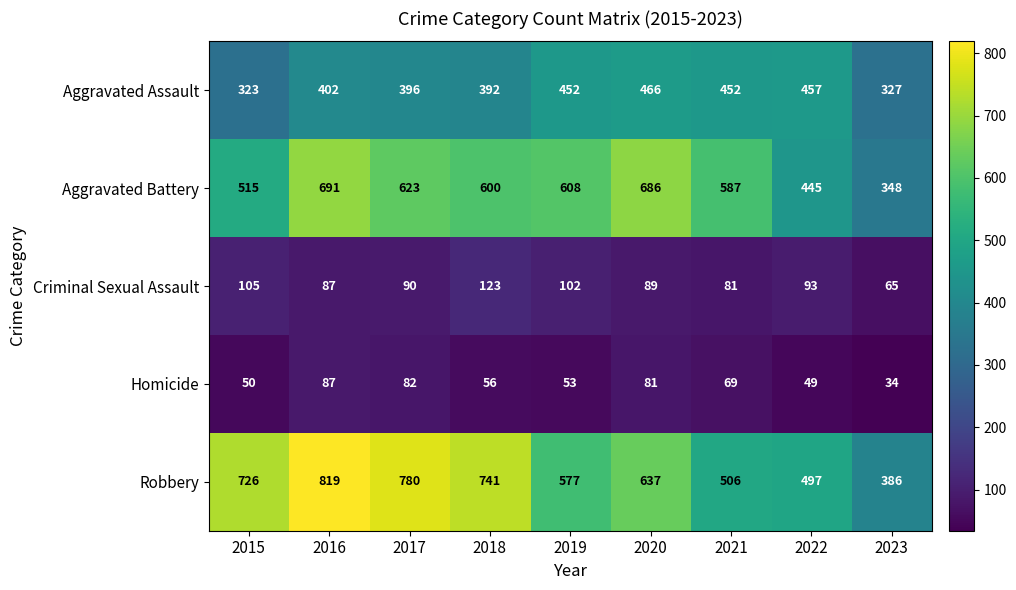

At which label does Aggravated Battery reach its peak?

2016